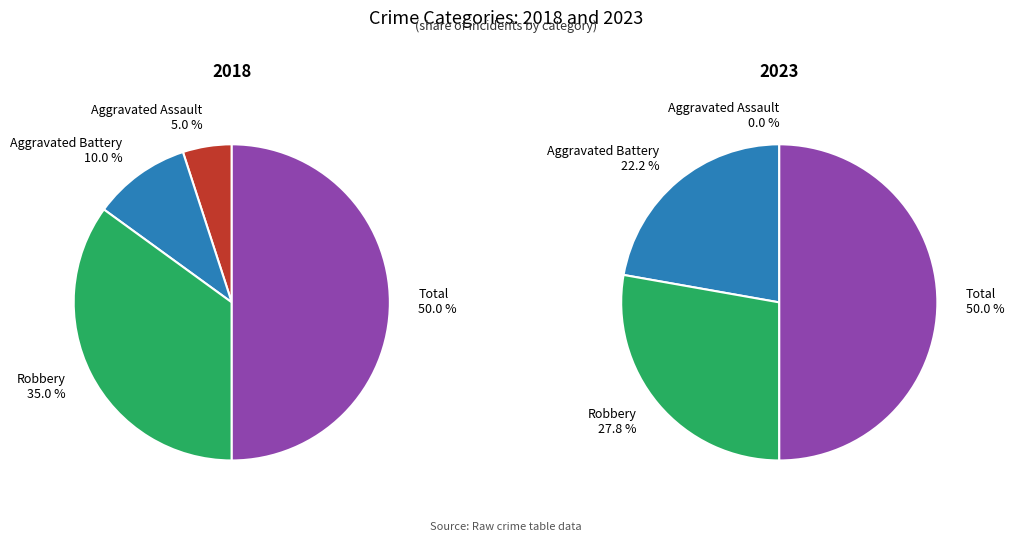

How many slices are in this pie chart?

4